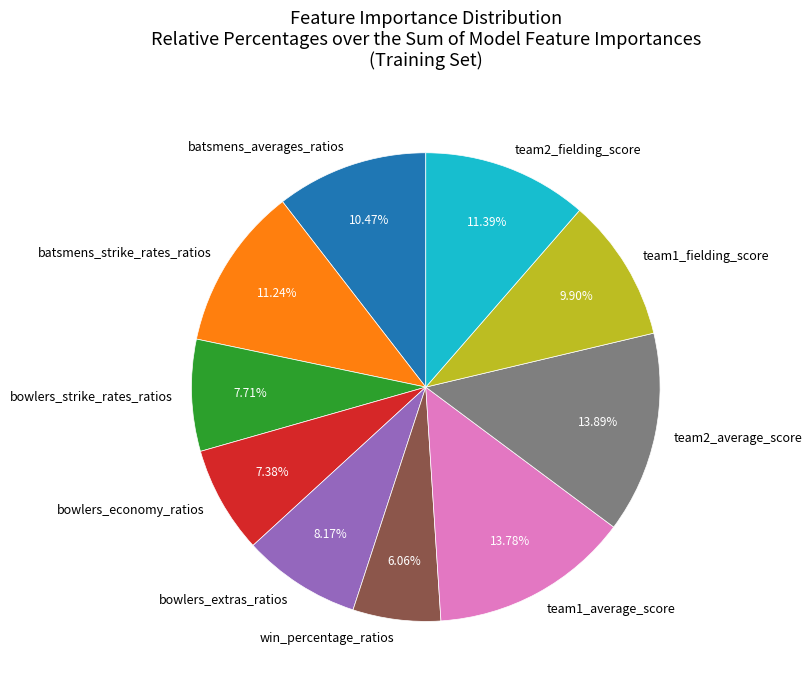

How much of the chart is everything except batsmens_averages_ratios?

89.5%